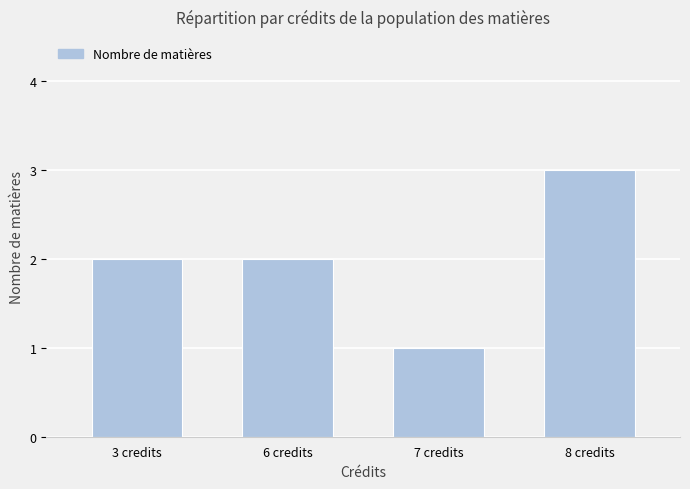

What is the greatest value displayed?

3